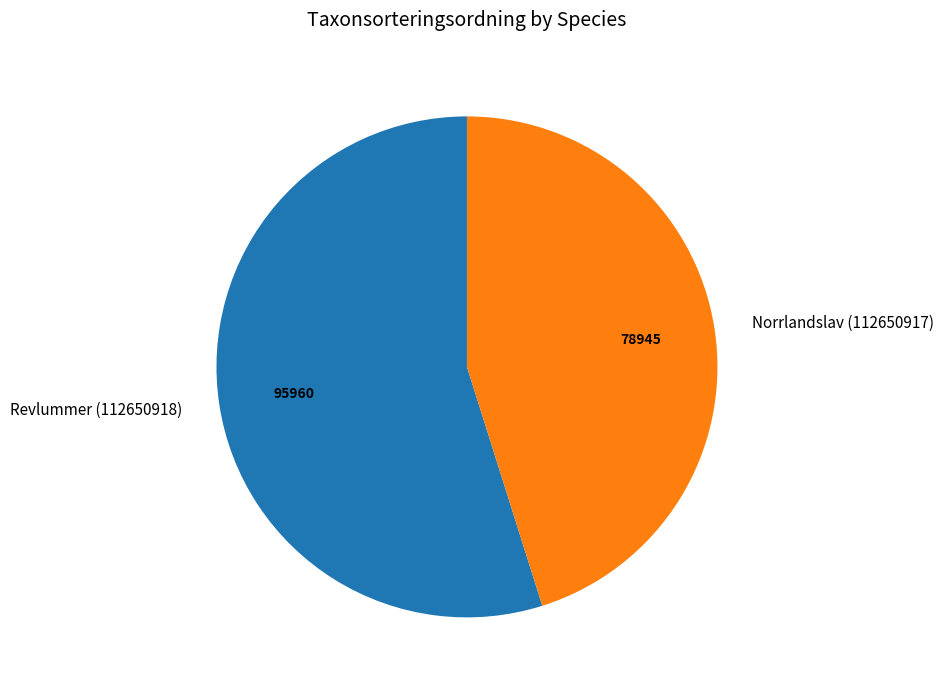

What is the ratio of the value at Revlummer (112650918) to the value at Norrlandslav (112650917)?

1.2